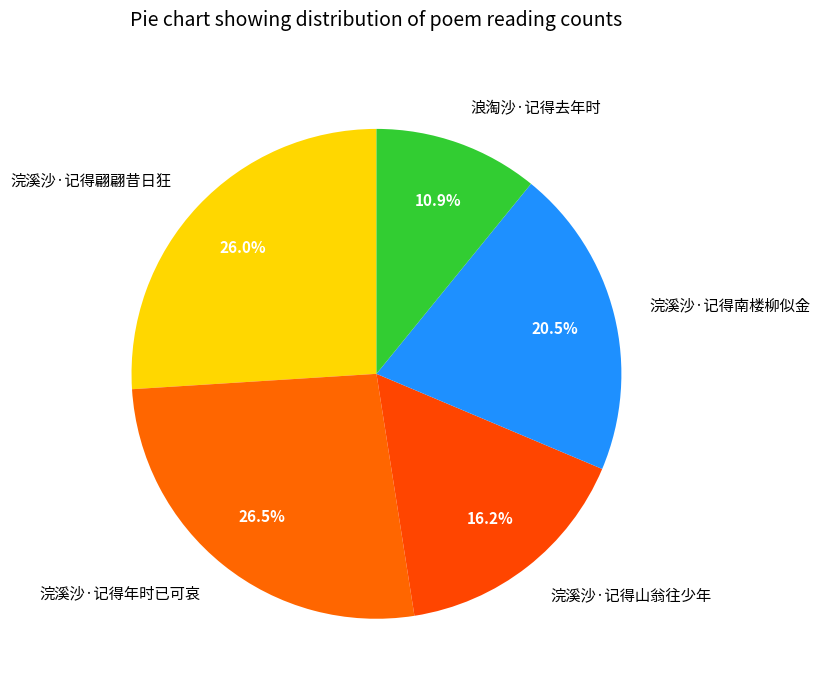

To the nearest percent, what is the average slice percentage?

20%